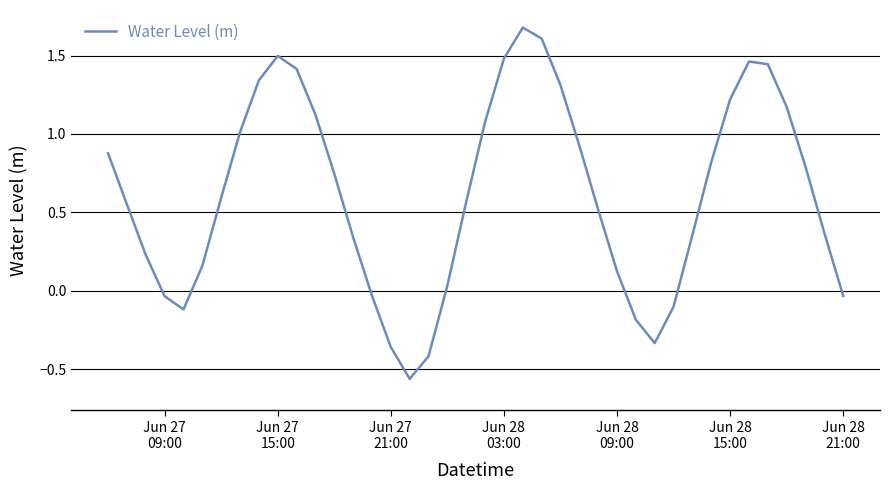

What is the difference between the maximum and minimum values?

2.2